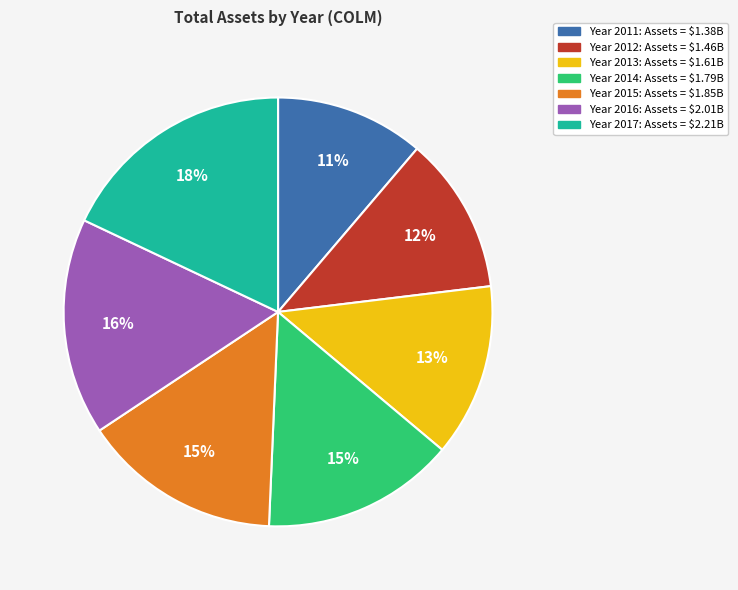

To the nearest percent, what is the difference between the largest and smallest slice percentages?

7%